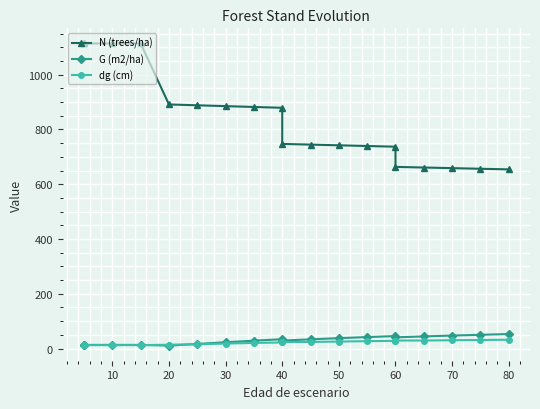

What is the sum of all G (m2/ha) values?

588.6